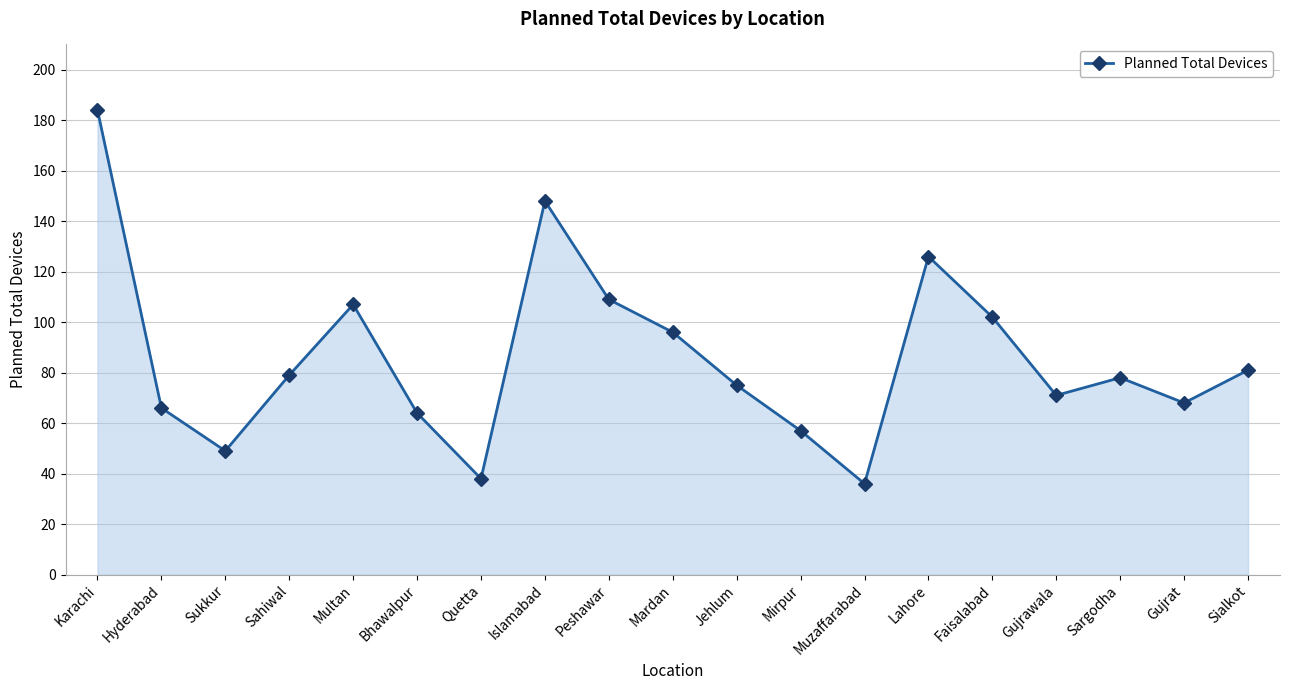

Reading left to right, extract all data points from this chart.

Karachi=184	Hyderabad=66	Sukkur=49	Sahiwal=79	Multan=107	Bhawalpur=64	Quetta=38	Islamabad=148	Peshawar=109	Mardan=96	Jehlum=75	Mirpur=57	Muzaffarabad=36	Lahore=126	Faisalabad=102	Gujrawala=71	Sargodha=78	Gujrat=68	Sialkot=81